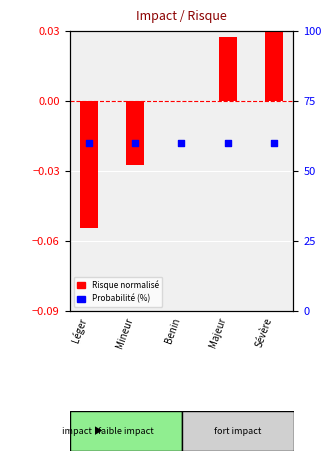

At which category is the sum across all series the highest?

Sévère